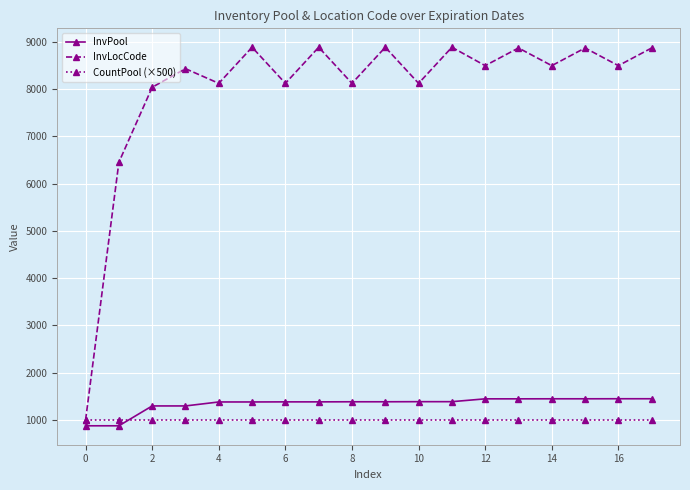

Count the number of data series in this chart.

3